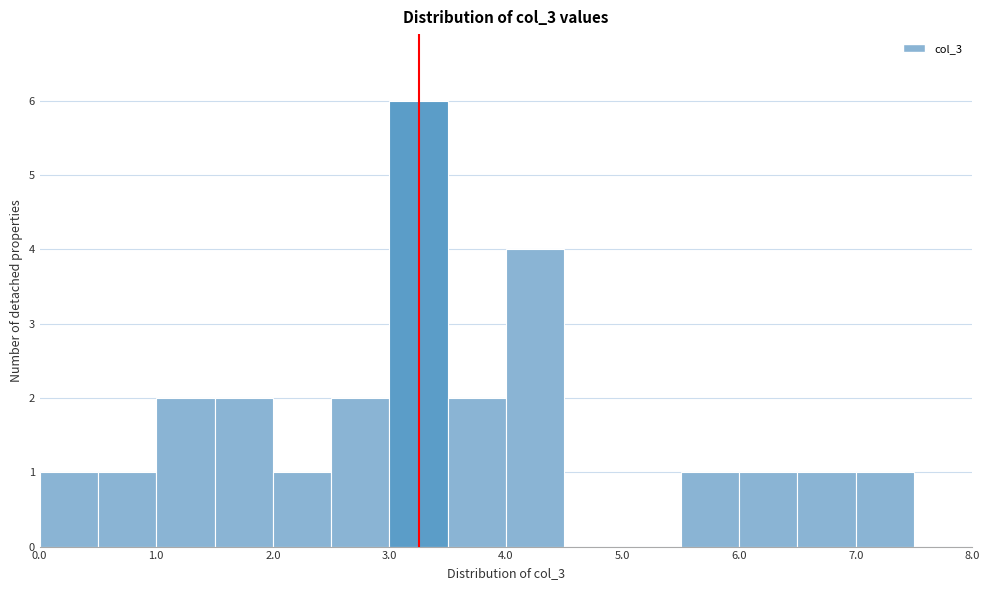

Reading left to right, list every bar in this chart as the range it spans on the x-axis followed by its height. The values are not printed on the chart, so give them approximately, as read against the axis.

0.0 to 0.5: 1
0.5 to 1.0: 1
1.0 to 1.5: 2
1.5 to 2.0: 2
2.0 to 2.5: 1
2.5 to 3.0: 2
3.0 to 3.5: 6
3.5 to 4.0: 2
4.0 to 4.5: 4
4.5 to 5.0: 0
5.0 to 5.5: 0
5.5 to 6.0: 1
6.0 to 6.5: 1
6.5 to 7.0: 1
7.0 to 7.5: 1
7.5 to 8.0: 0